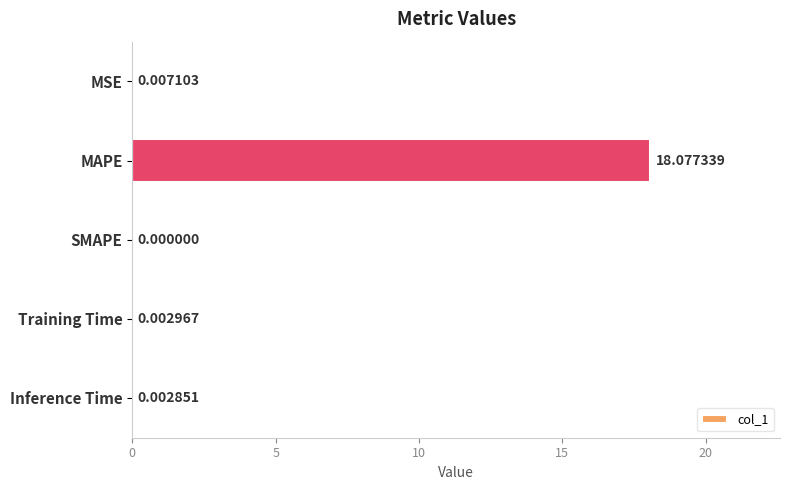

What is the average value?

3.6